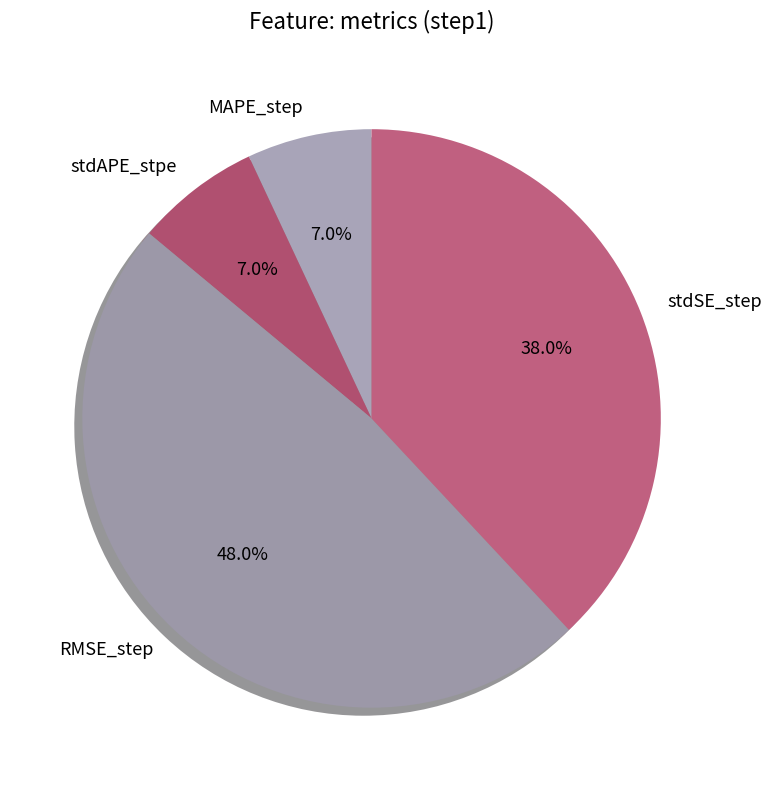

Between stdSE_step and stdAPE_stpe, which is larger?

stdSE_step